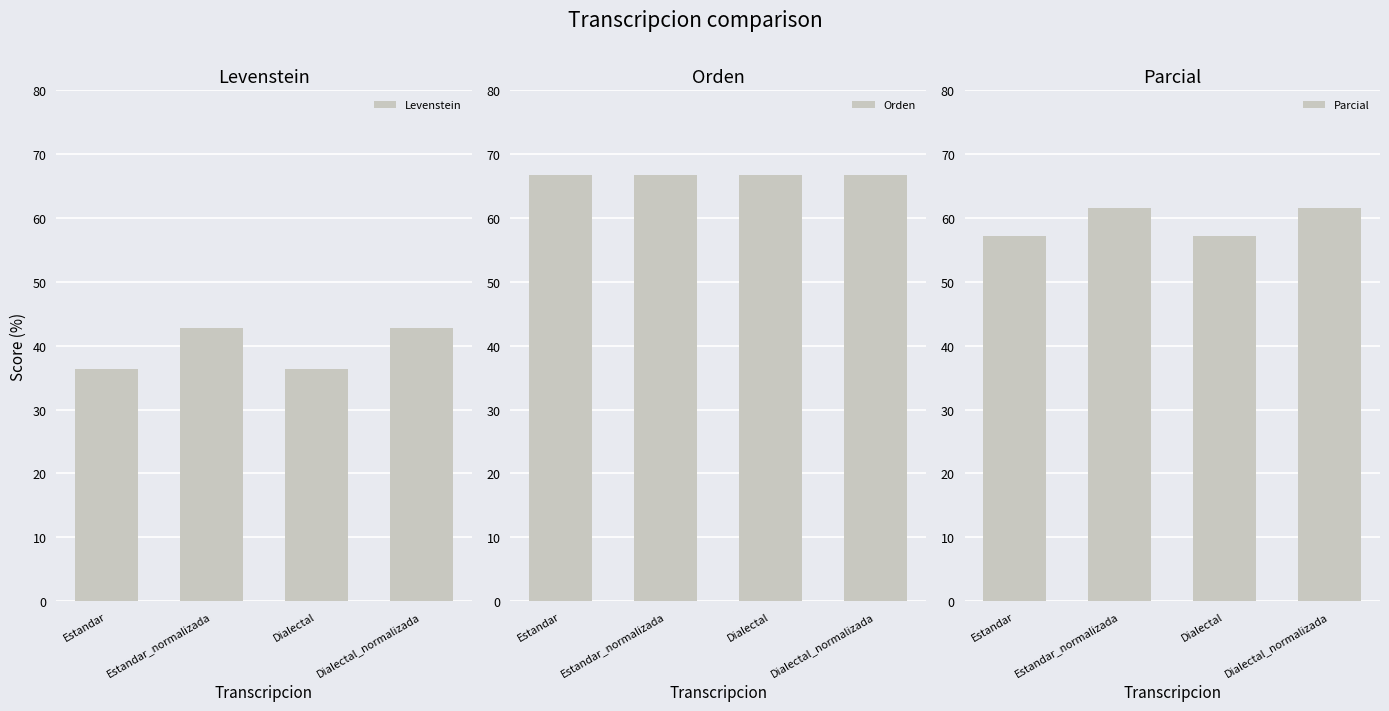

Reading right to left, list all the values displayed in this chart.

Levenstein: 42.9	36.4	42.9	36.4
Orden: 66.7	66.7	66.7	66.7
Parcial: 61.5	57.1	61.5	57.1